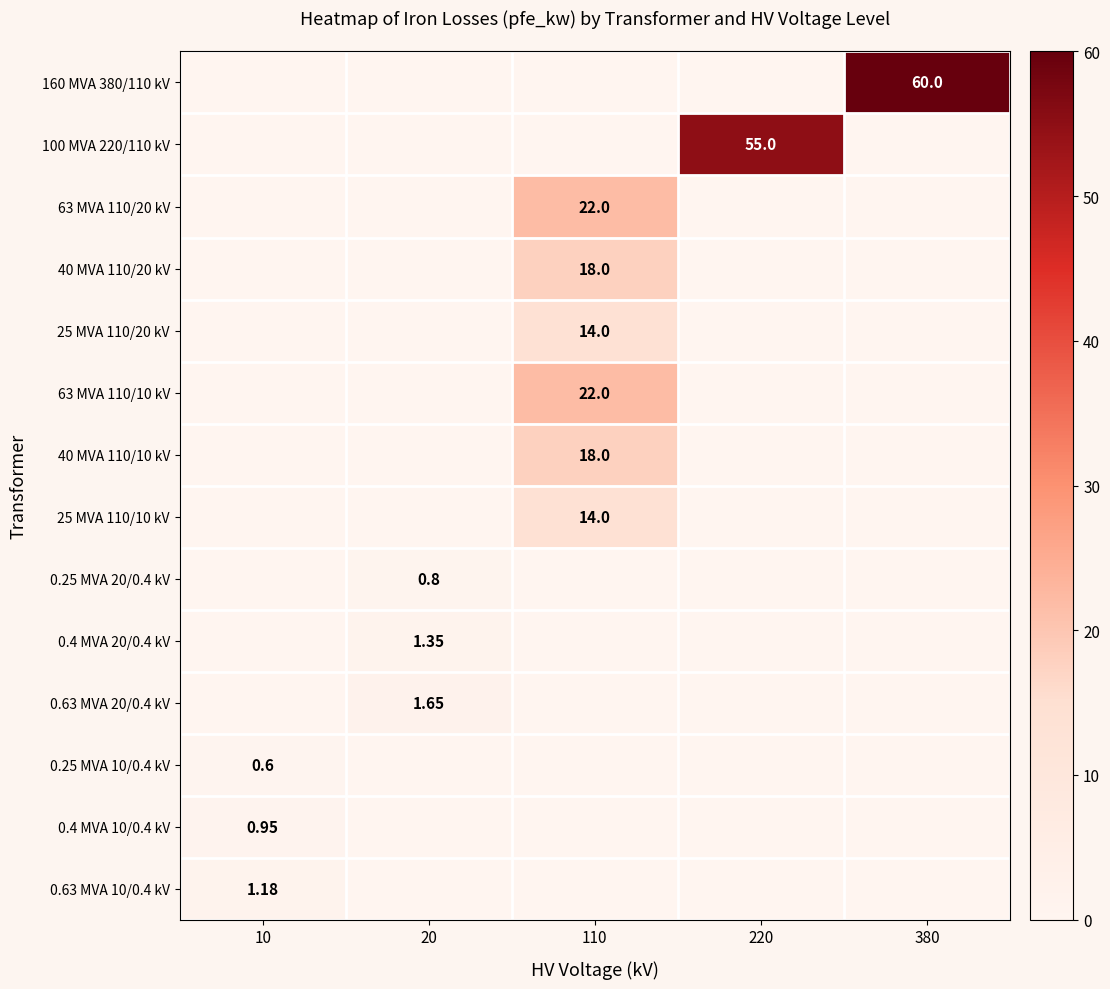

Rank the series by their maximum value, from highest to lowest.

160 MVA 380/110 kV, 100 MVA 220/110 kV, 63 MVA 110/20 kV, 63 MVA 110/10 kV, 40 MVA 110/20 kV, 40 MVA 110/10 kV, 25 MVA 110/20 kV, 25 MVA 110/10 kV, 0.63 MVA 20/0.4 kV, 0.4 MVA 20/0.4 kV, 0.63 MVA 10/0.4 kV, 0.4 MVA 10/0.4 kV, 0.25 MVA 20/0.4 kV, 0.25 MVA 10/0.4 kV